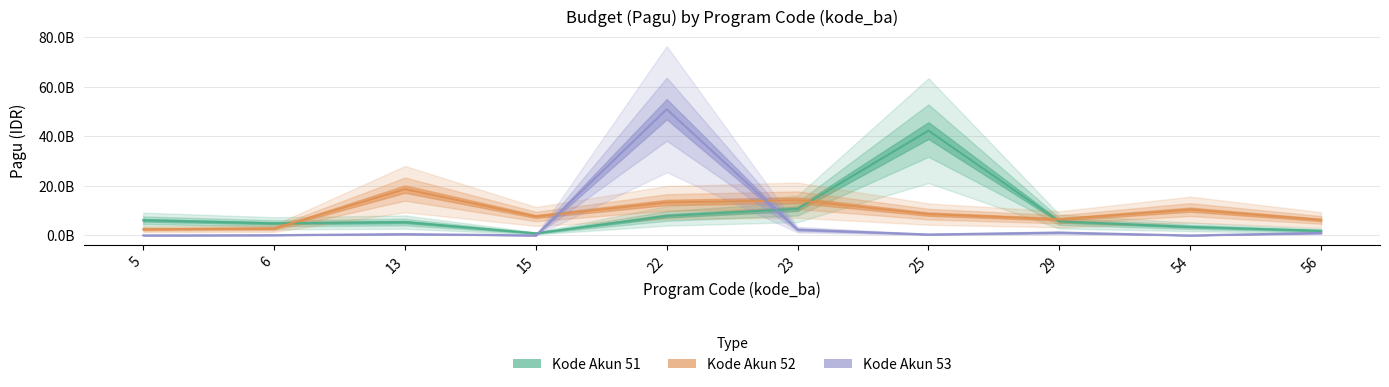

How many times do kode_akun_53 and kode_akun_51 cross each other?

2